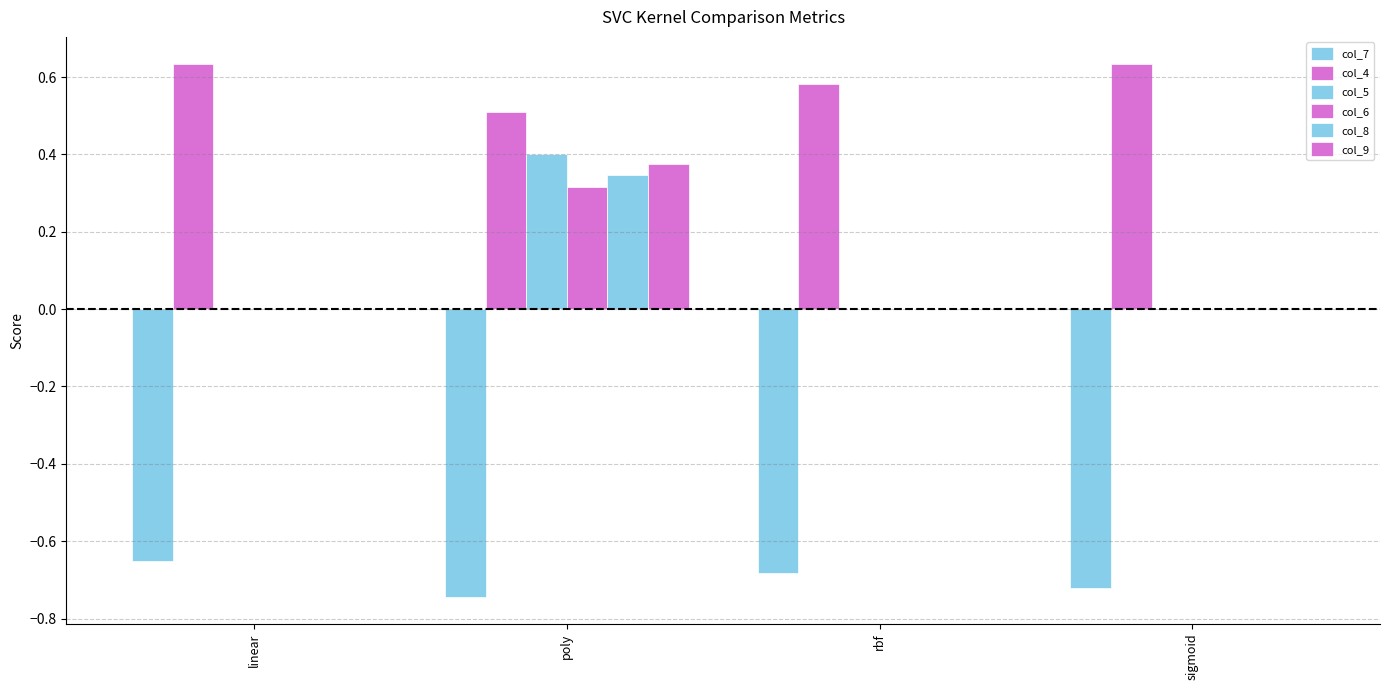

How many distinct data groups are displayed?

6